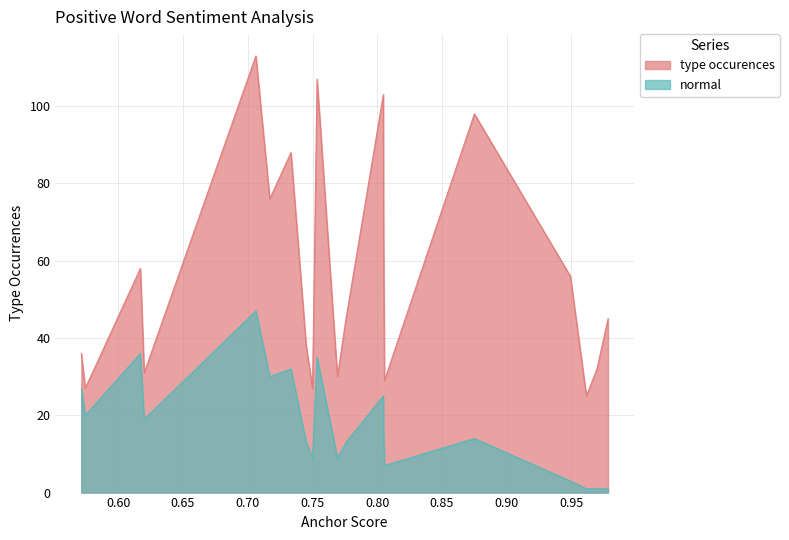

List the series in order of their peak value, lowest first.

normal, type occurences